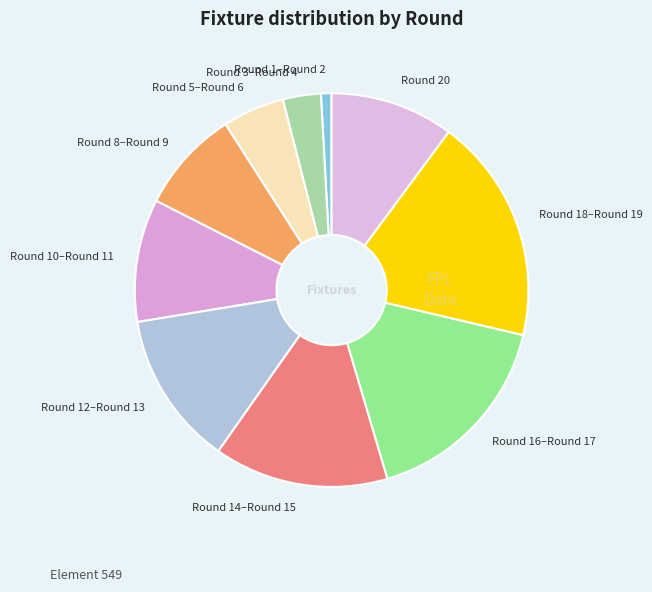

How many slices are in this pie chart?

10